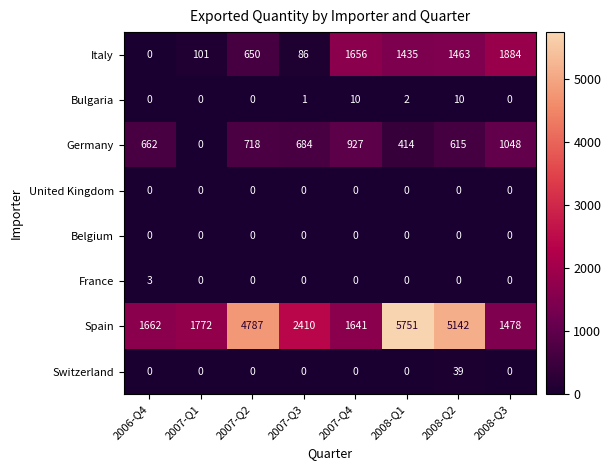

What is the total value across all series at 2008-Q1?

7602